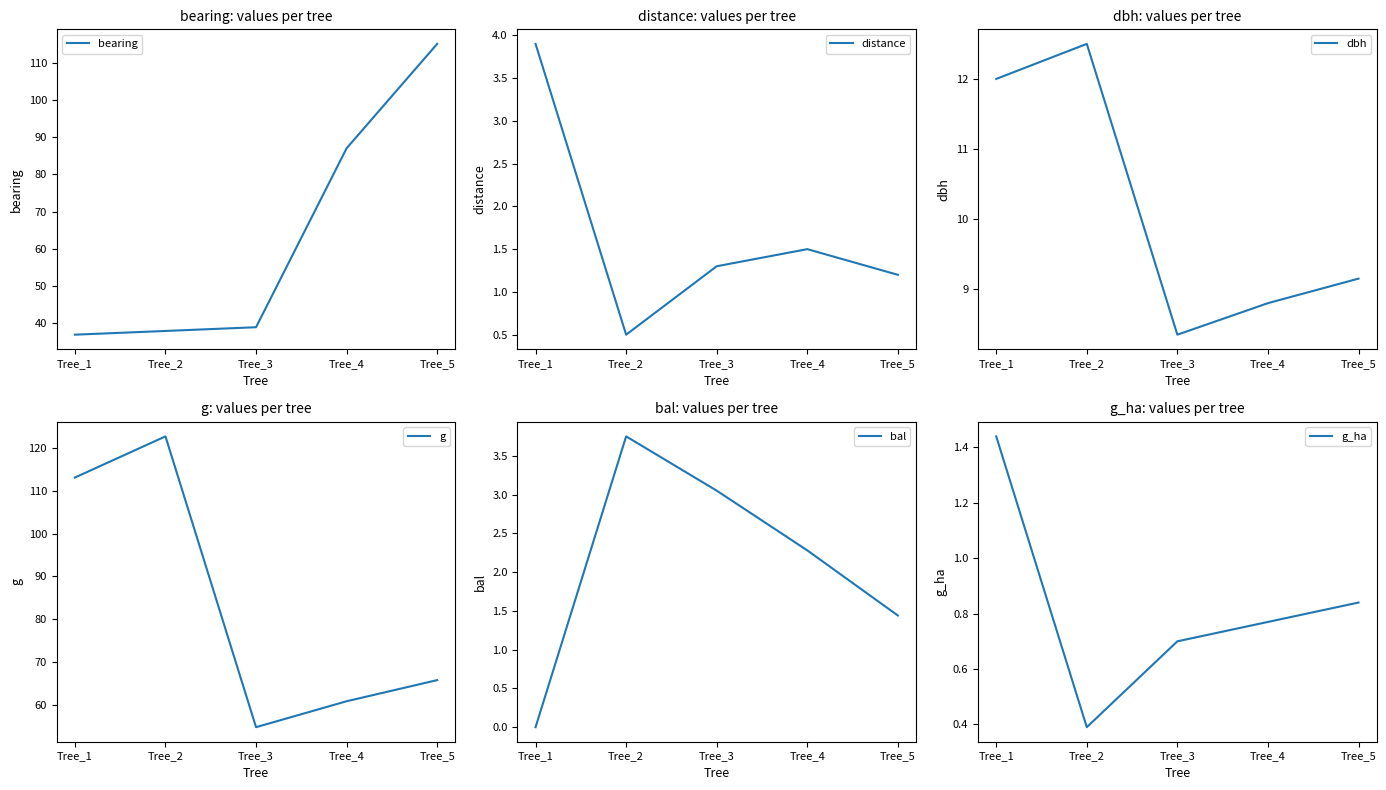

At which label does dbh first exceed 9?

Tree_1